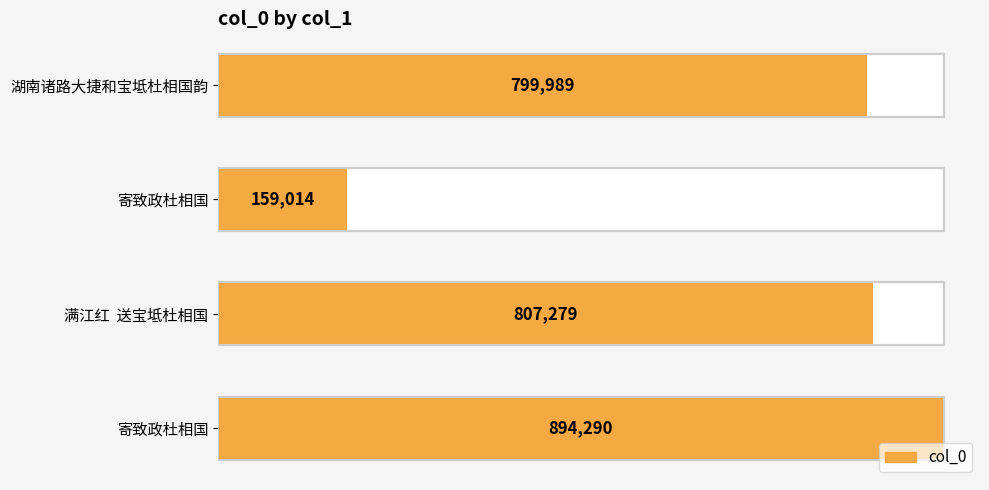

Between 湖南诸路大捷和宝坻杜相国韵 and 寄致政杜相国, which is larger?

寄致政杜相国